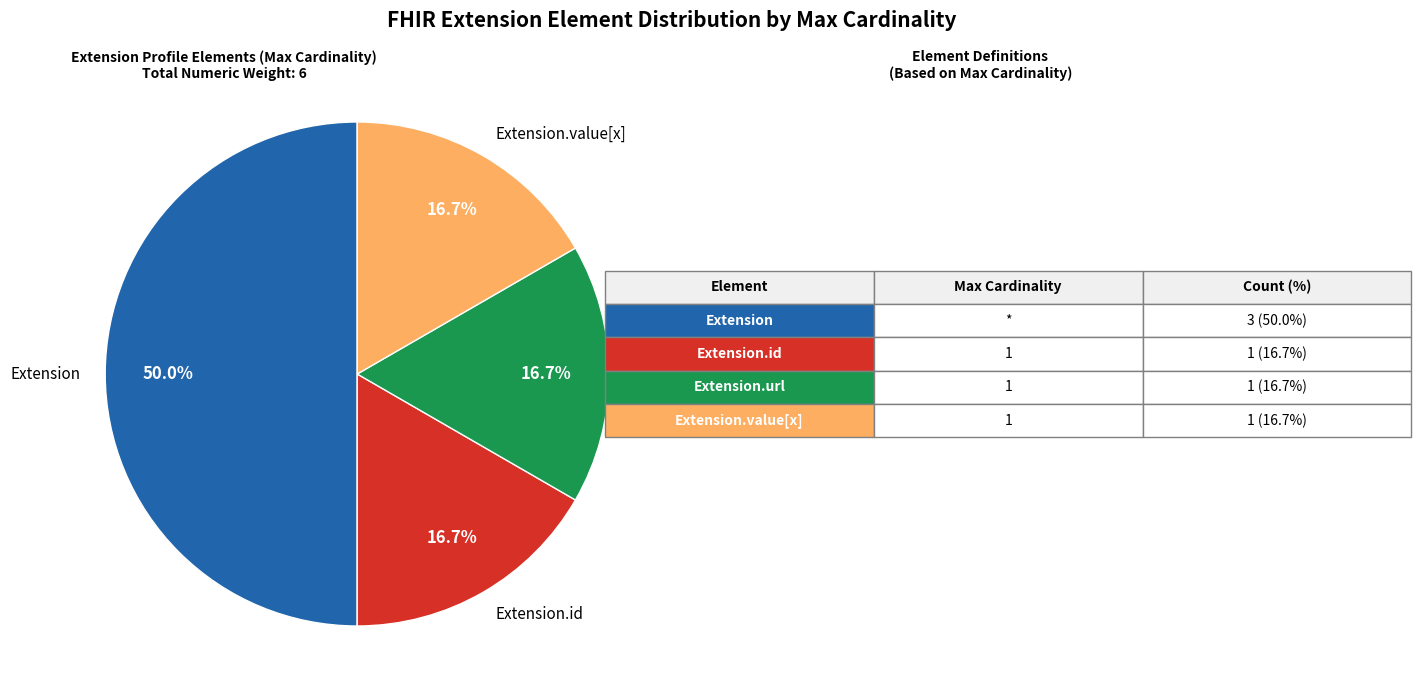

How many segments does this pie chart have?

4